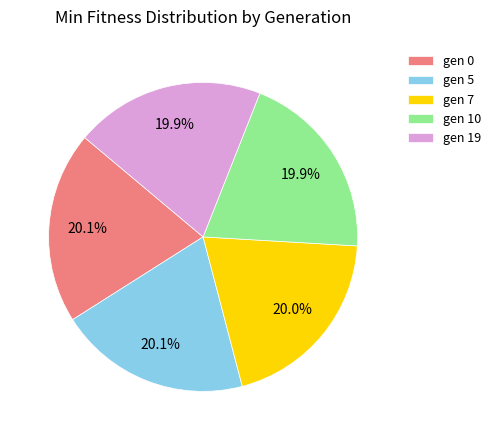

True or false: gen 10 accounts for 33% of the total.

False